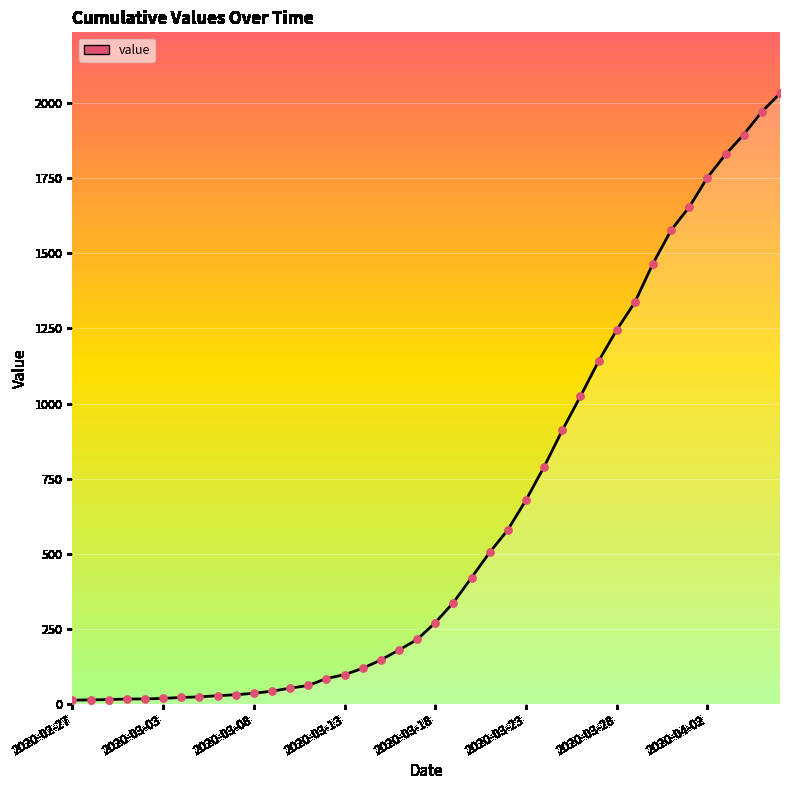

What is the difference between the maximum and minimum values?

2019